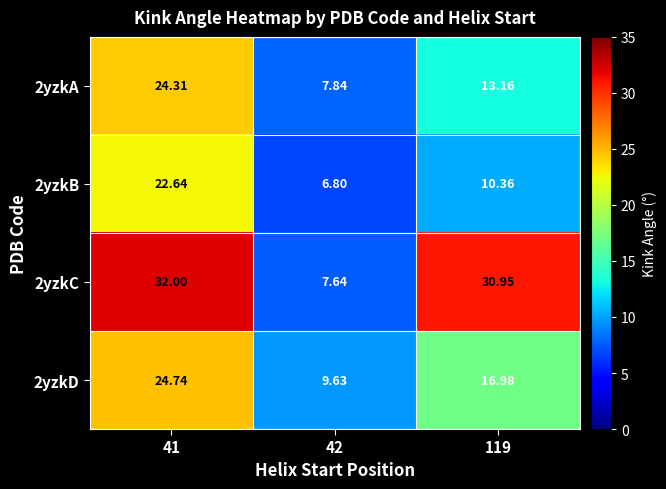

How many values in the 2yzkC series exceed 30?

2